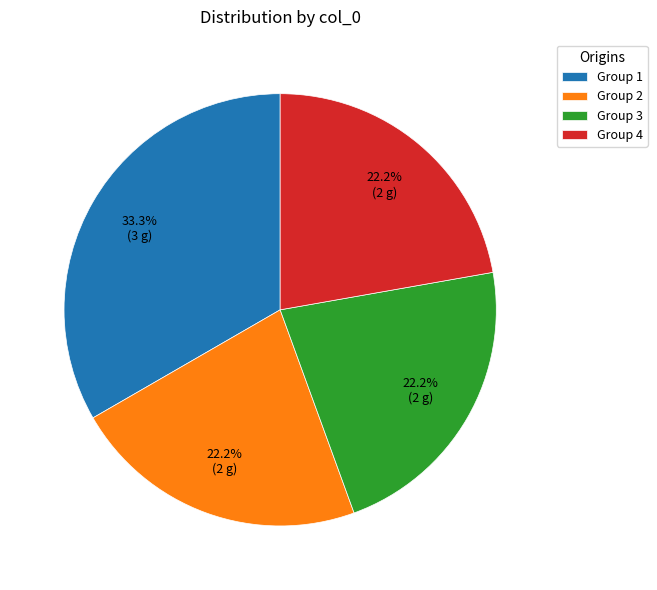

Does any single category account for the majority?

No